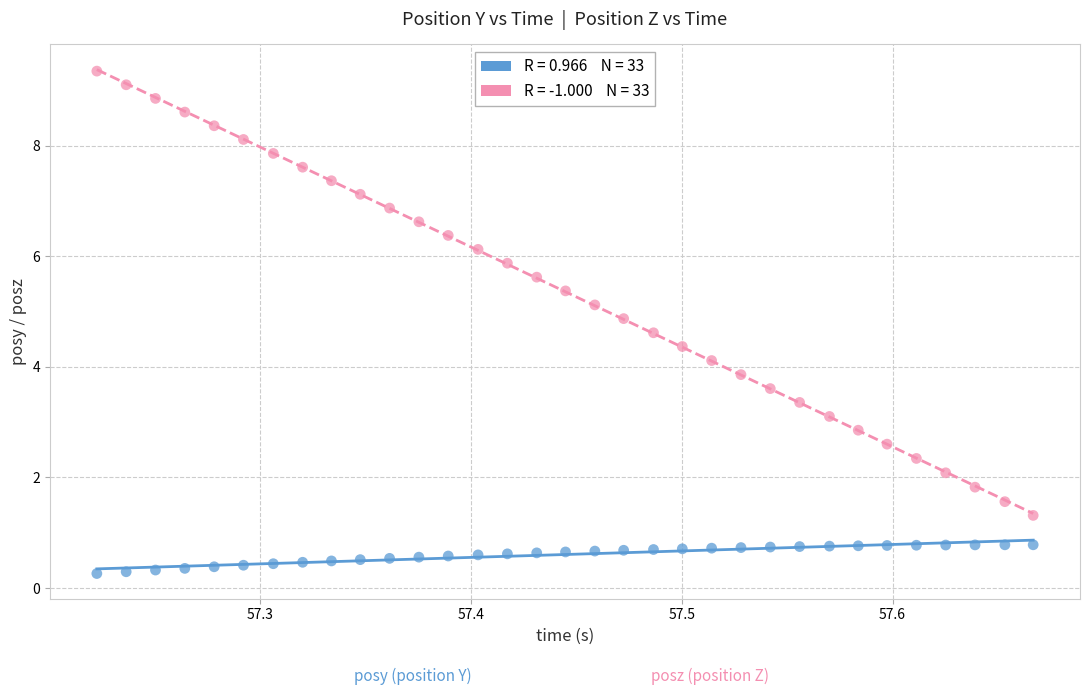

Across all data points, what is the range of X values (max minus min)?

0.4